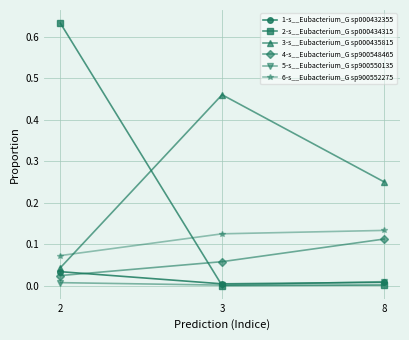

The 1-s__Eubacterium_G sp000432355 series shows 0.0 at 8. True or false?

True